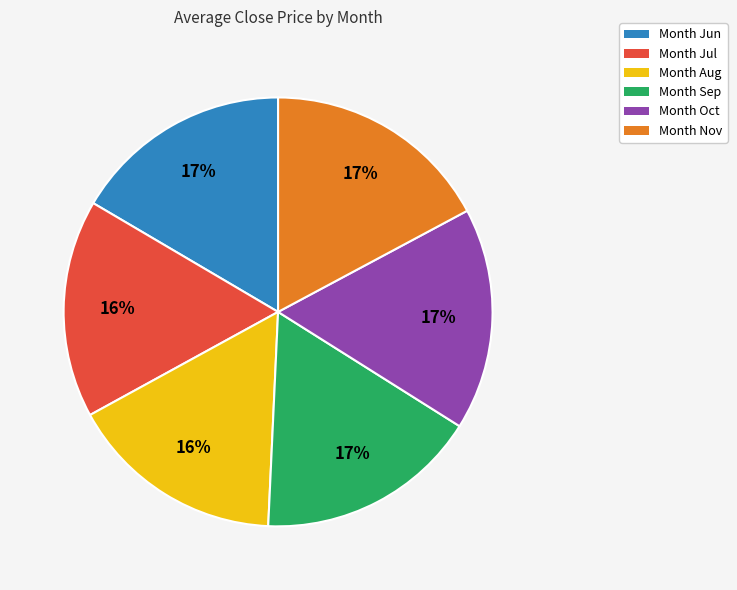

Combined, do Month Oct and Month Nov account for over 50%?

No